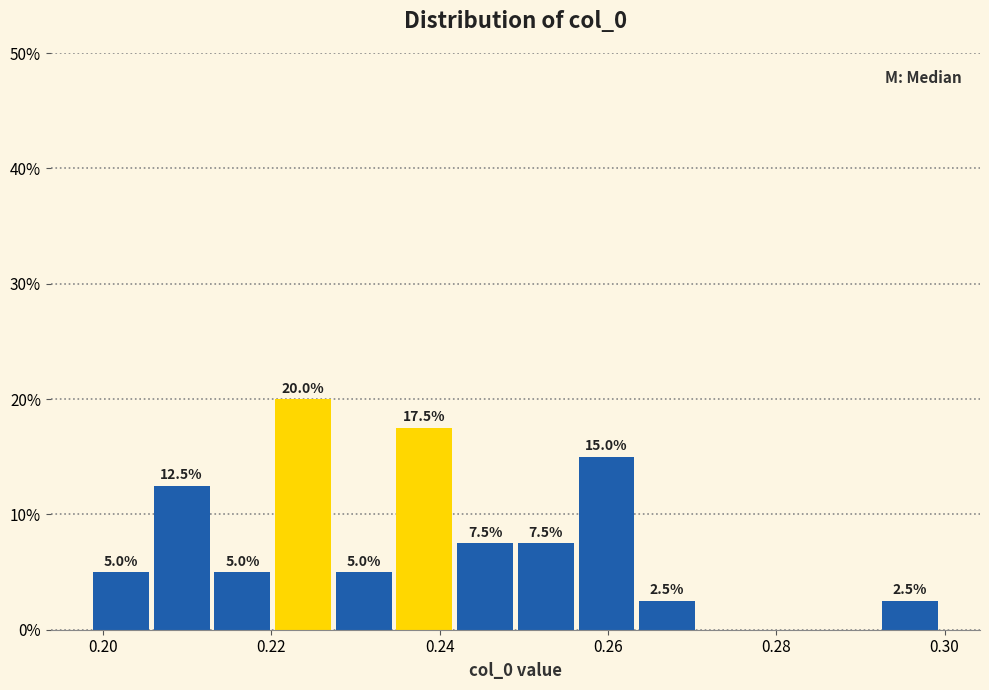

Around what value on the x-axis is the tallest bar? Give the approximate position of its centre, as read against the axis.

0.224